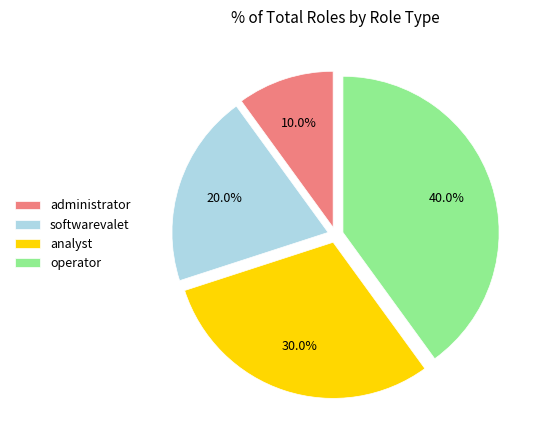

To the nearest percent, what percentage of the pie is administrator?

10%